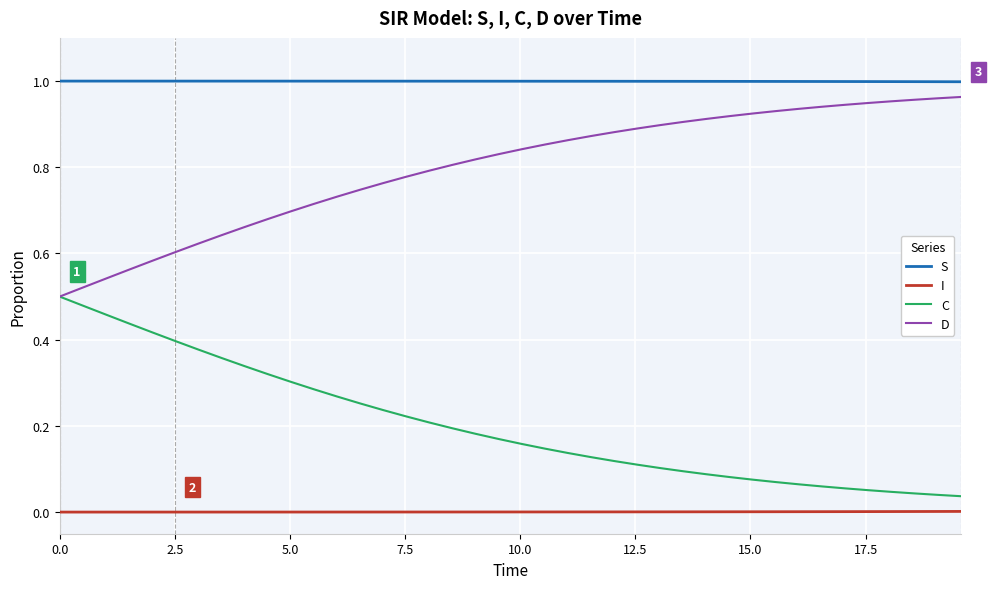

Is this an area chart (filled region under the line)?

No